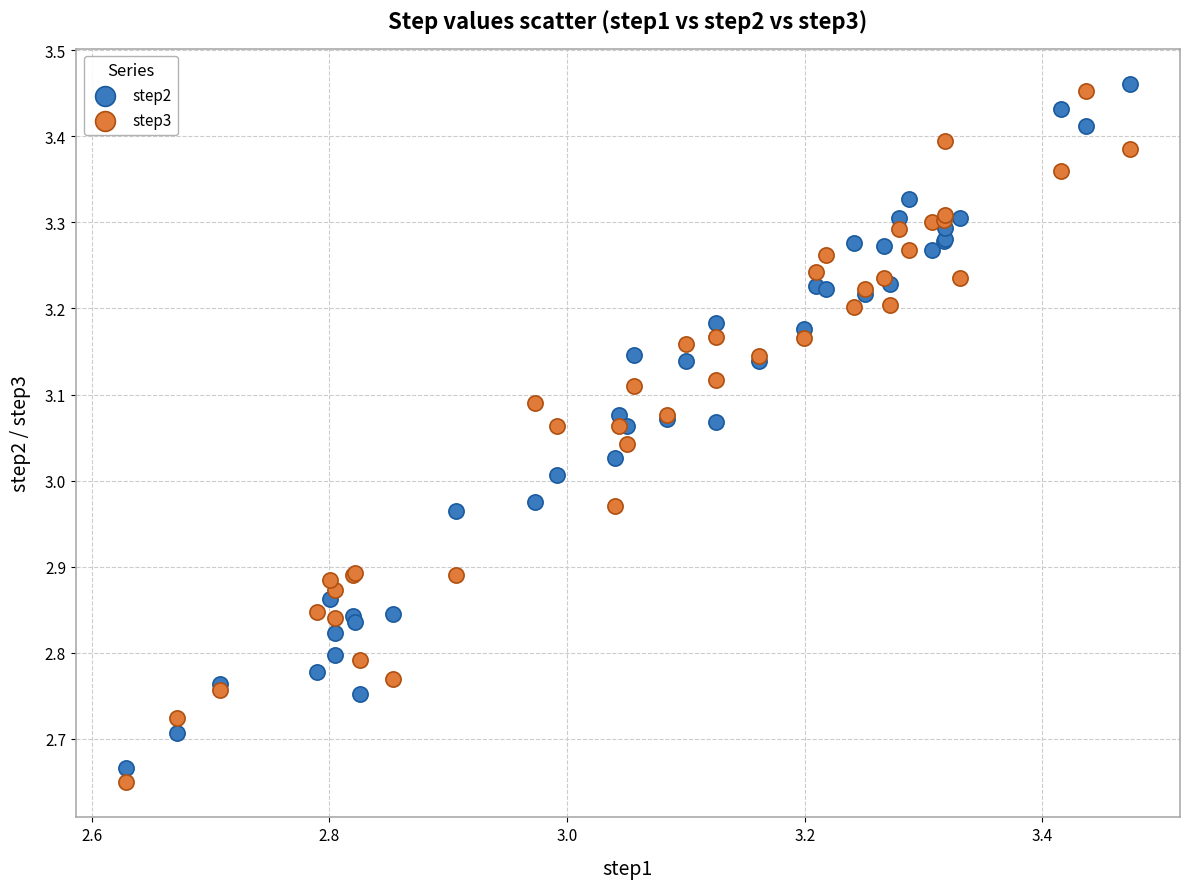

What are all the series names shown in the legend?

step2, step3